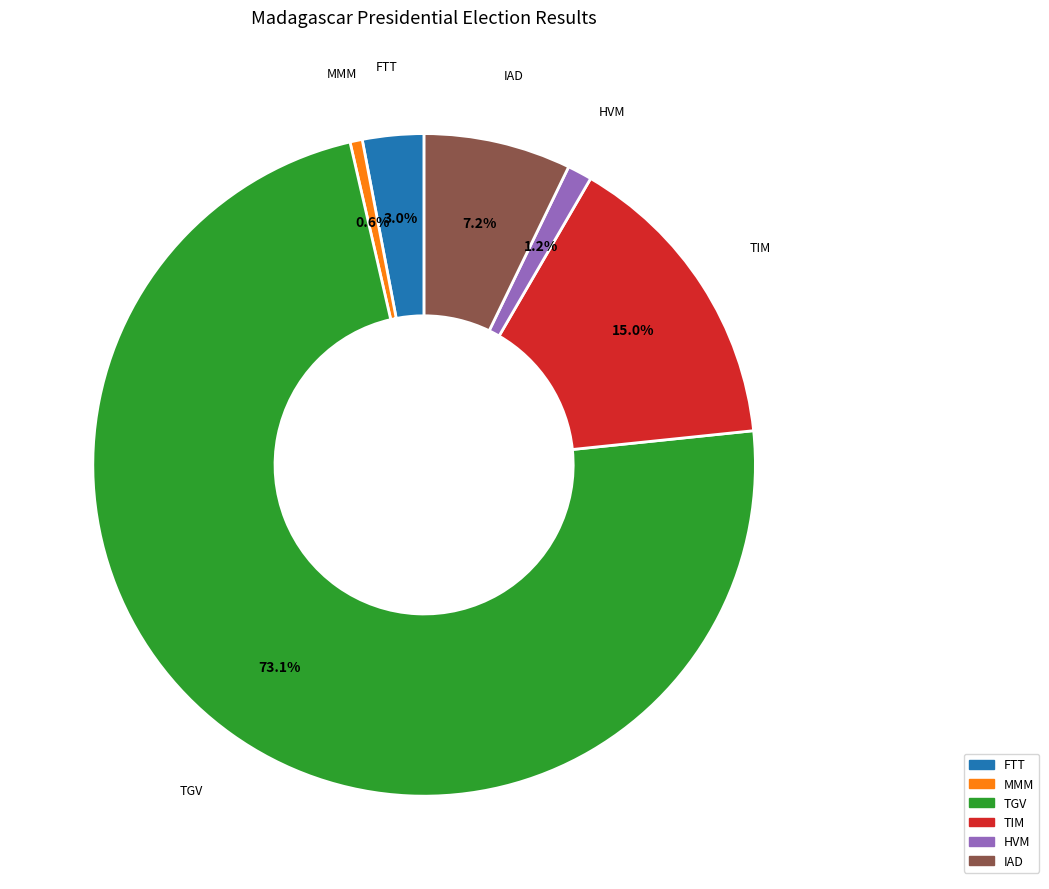

Rank the categories by value from lowest to highest.

MMM, HVM, FTT, IAD, TIM, TGV